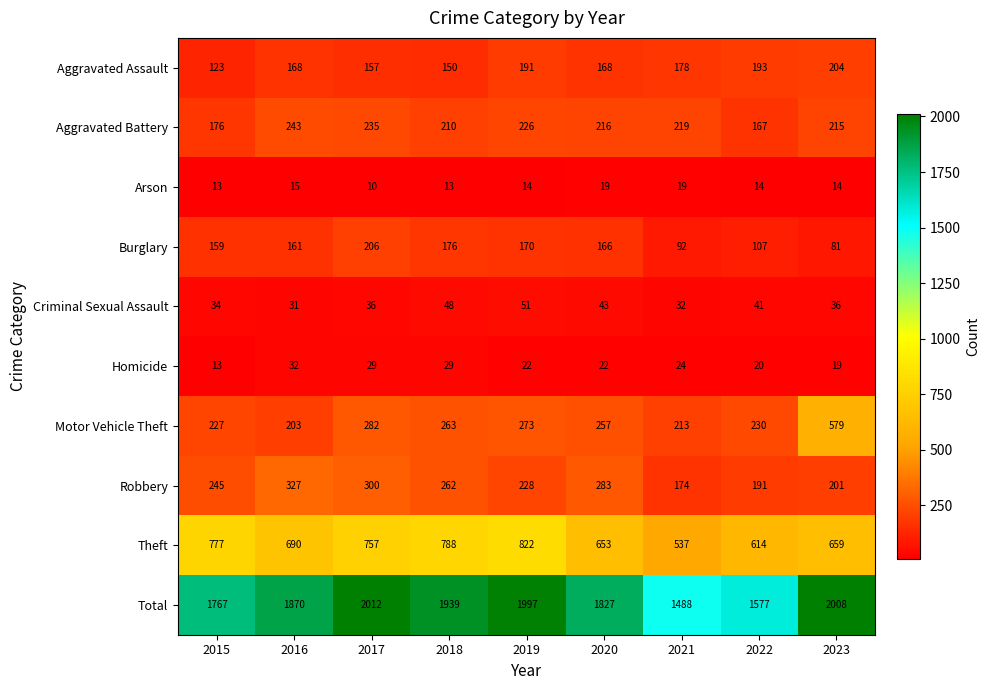

What is the difference between the highest and lowest values at 2022?

1563